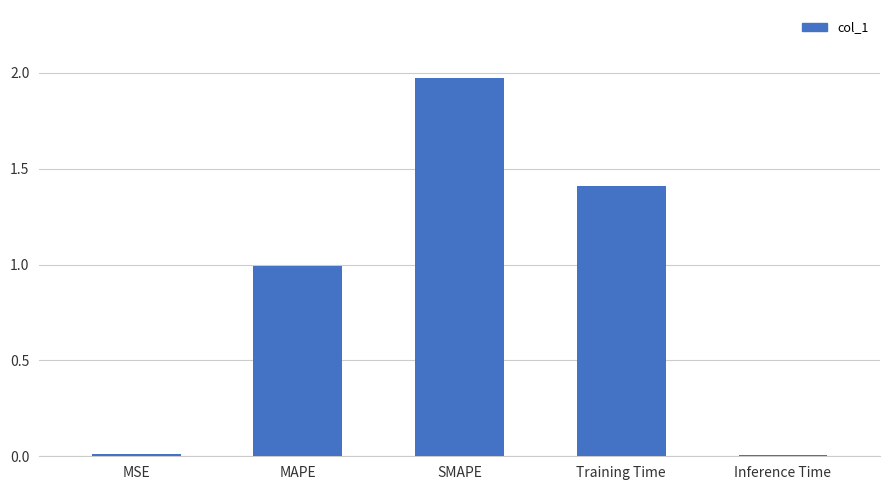

What is the ratio of the value at Training Time to the value at SMAPE?

0.7